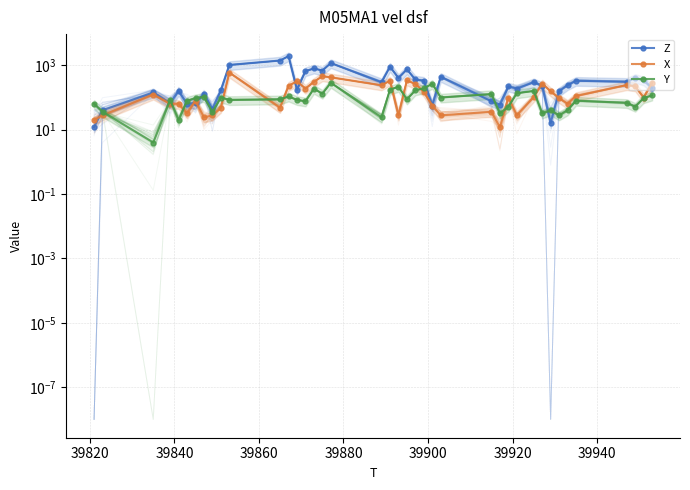

Which series ends up on top after the final intersection of Z and Y?

Z